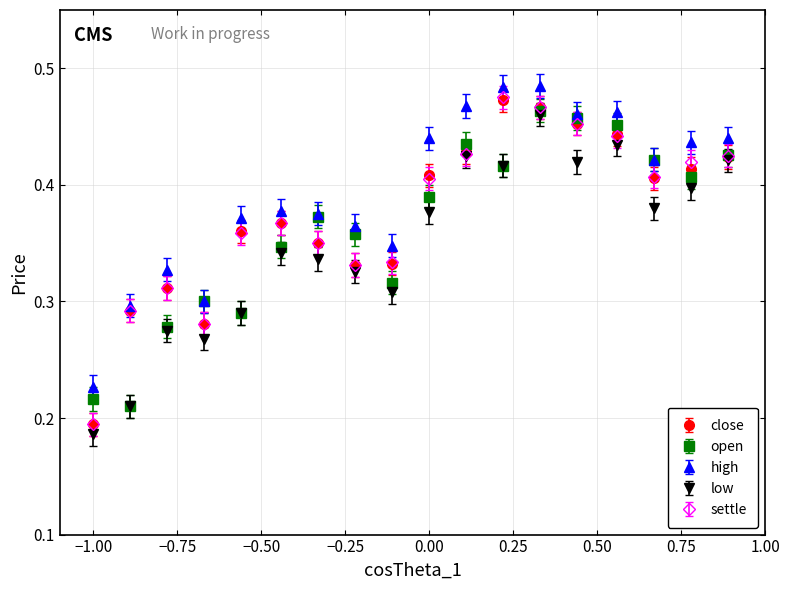

At how many categories does at least one series exceed 0?

18